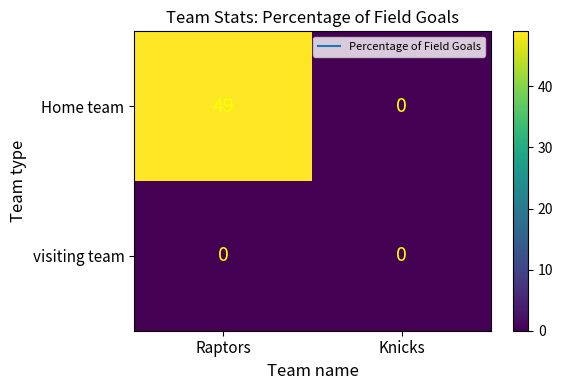

Which category has the lowest value in the Home team series?

Knicks